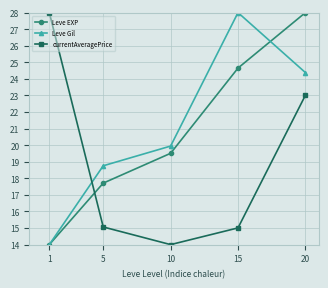

At 10, list the series in order from largest to smallest.

Leve Gil, Leve EXP, currentAveragePrice